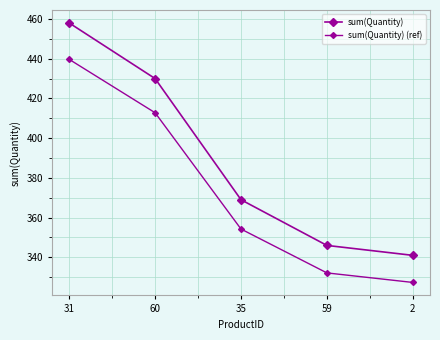

True or false: sum(Quantity) (ref) and sum(Quantity) cross at least once.

False